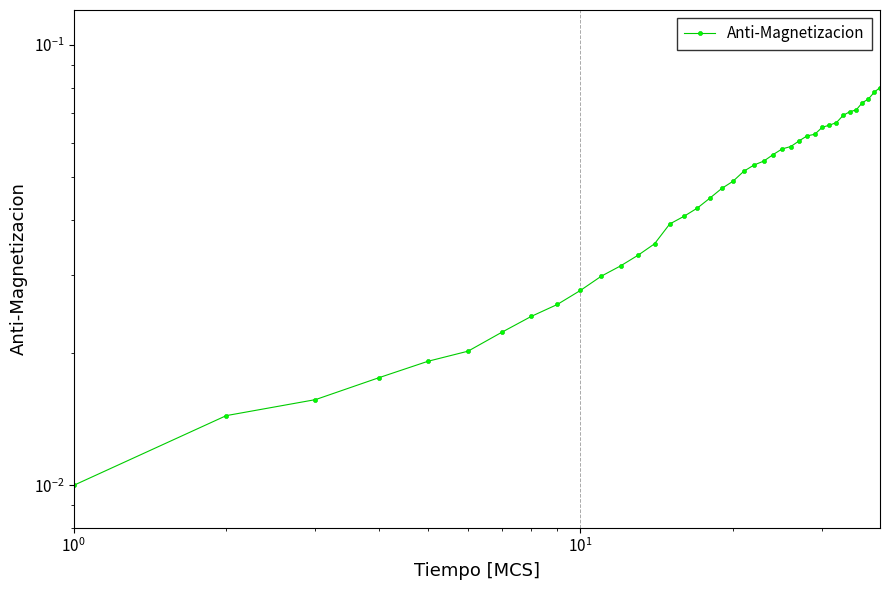

What is the maximum value shown in the chart?

0.1